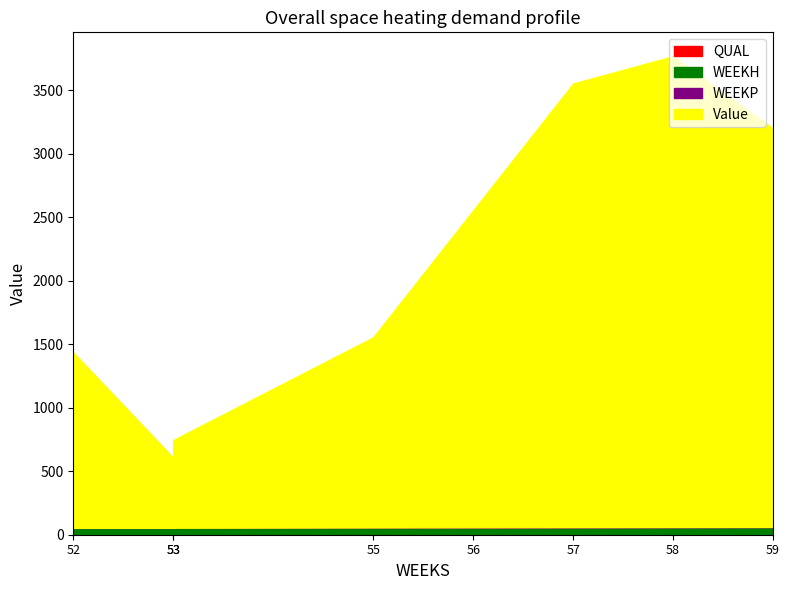

True or false: WEEKH and WEEKP intersect in this chart.

False